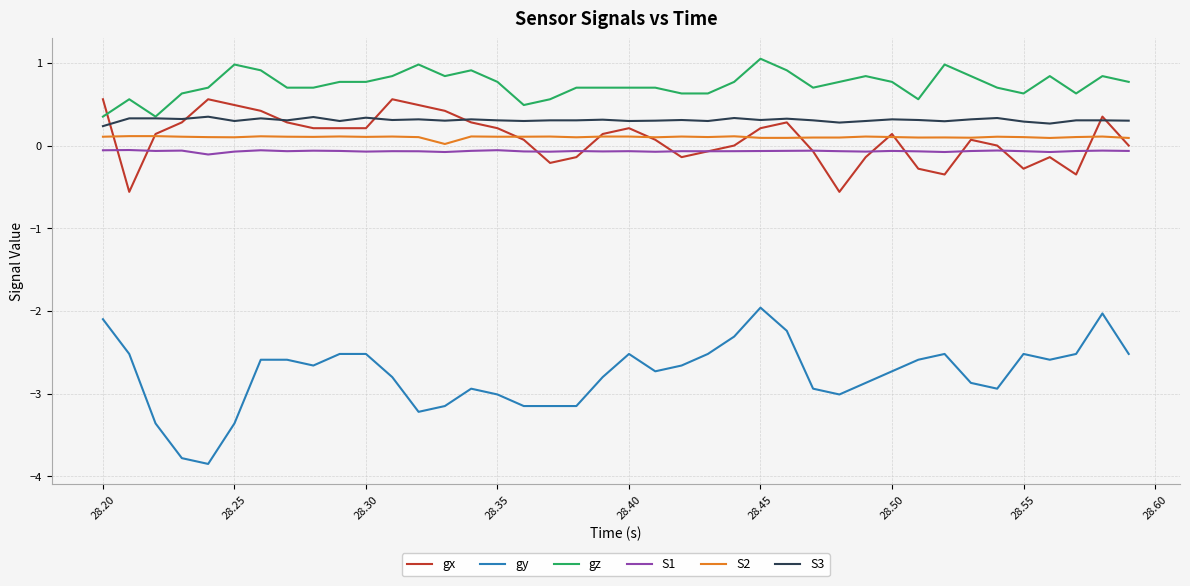

True or false: gx and gy intersect in this chart.

False